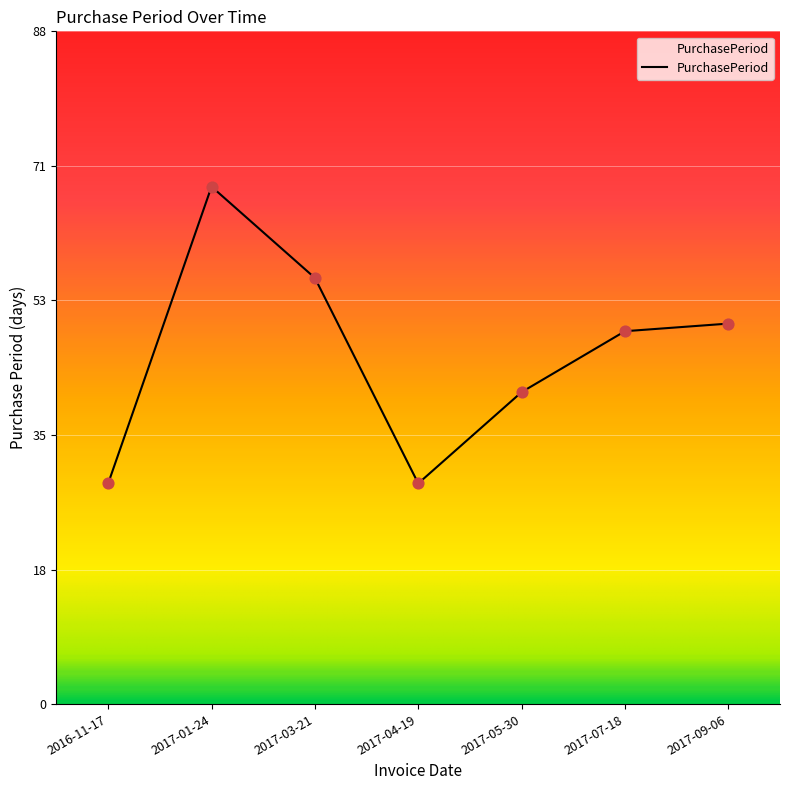

What is the change in value from 2017-04-19 to 2017-09-06?

+21